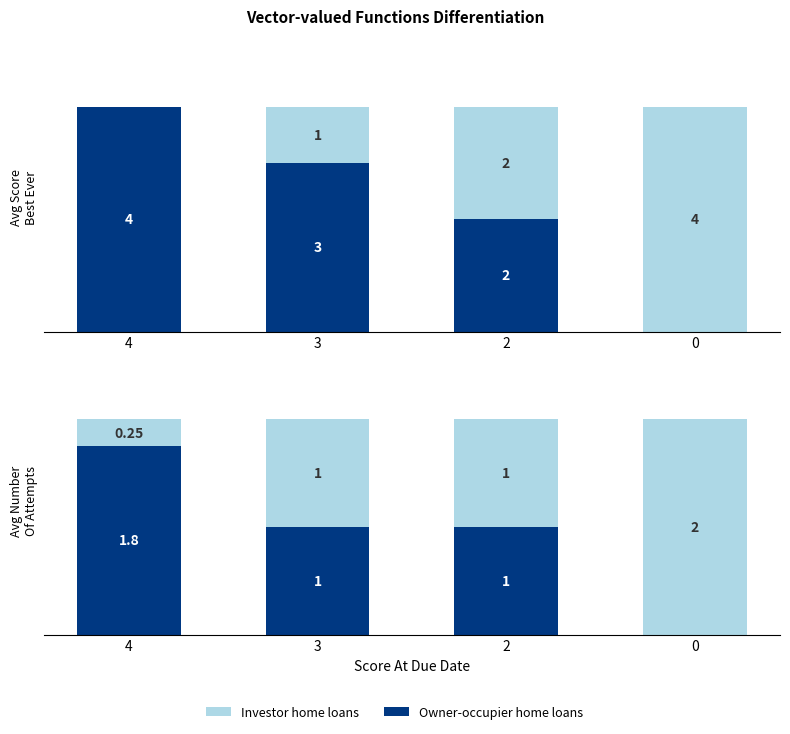

What is the value of the Investor (Gap to Max) bar at the 4th from the left?

4.0